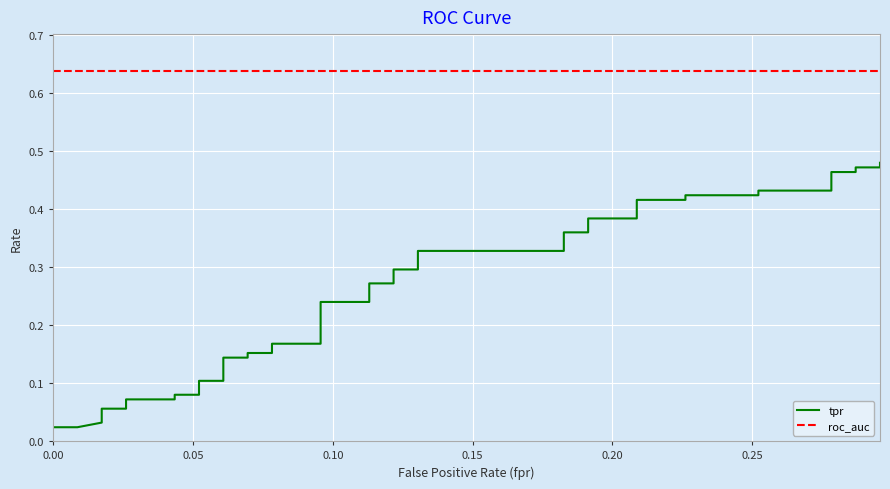

True or false: roc_auc and tpr intersect in this chart.

False